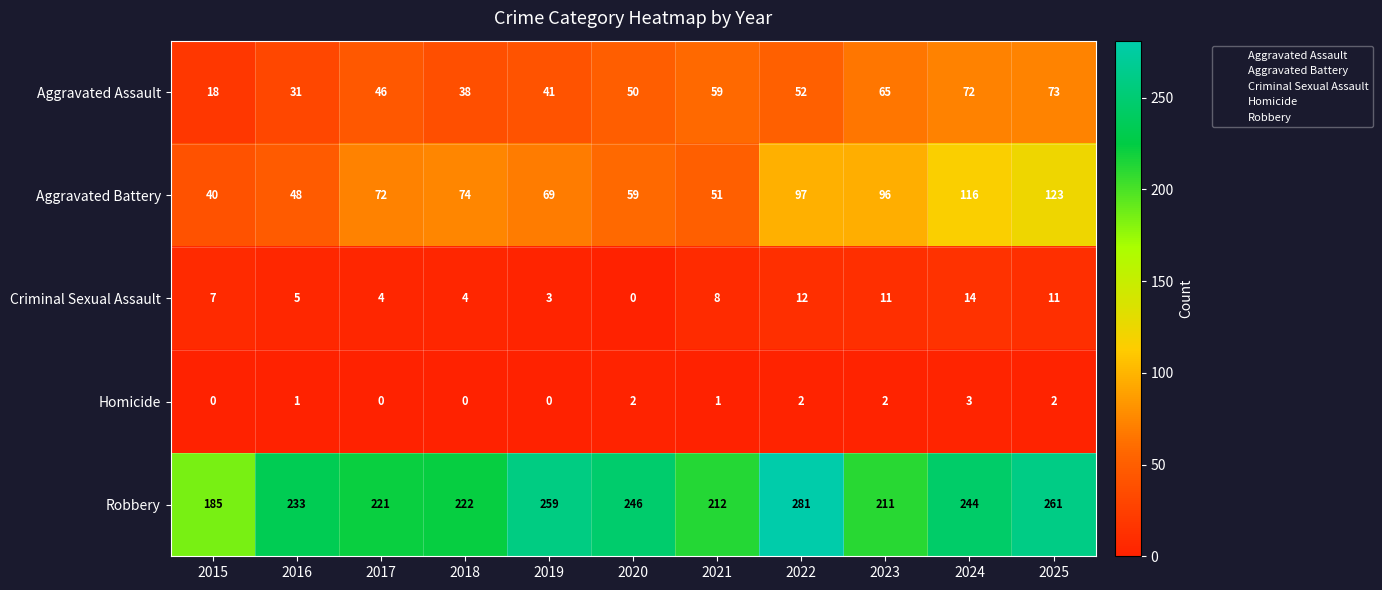

At how many categories does at least one series exceed 218?

8